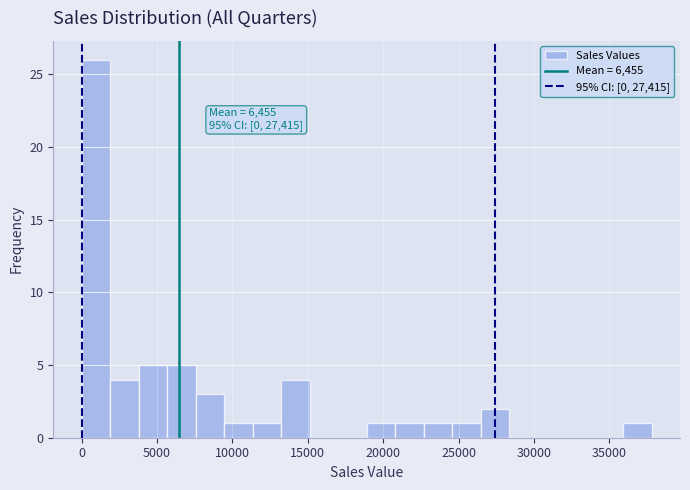

Around what value on the x-axis is the tallest bar? Give the approximate position of its centre, as read against the axis.

1000